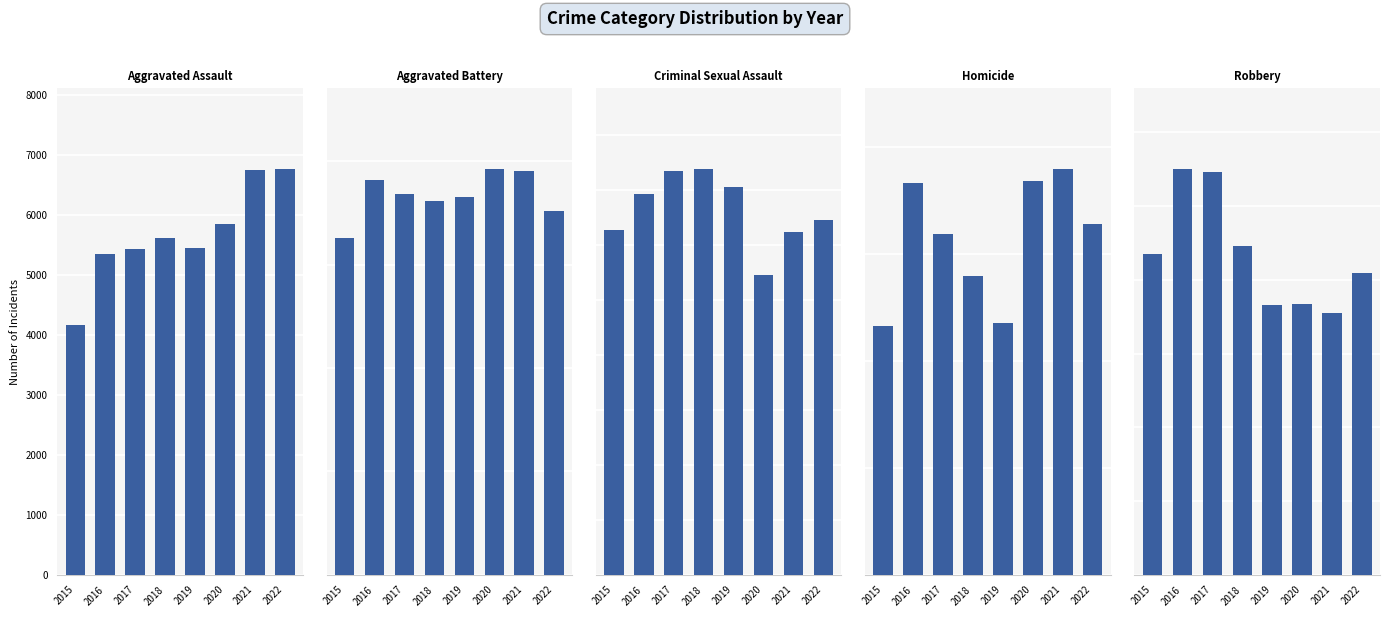

At how many categories does at least one series exceed 9913?

2